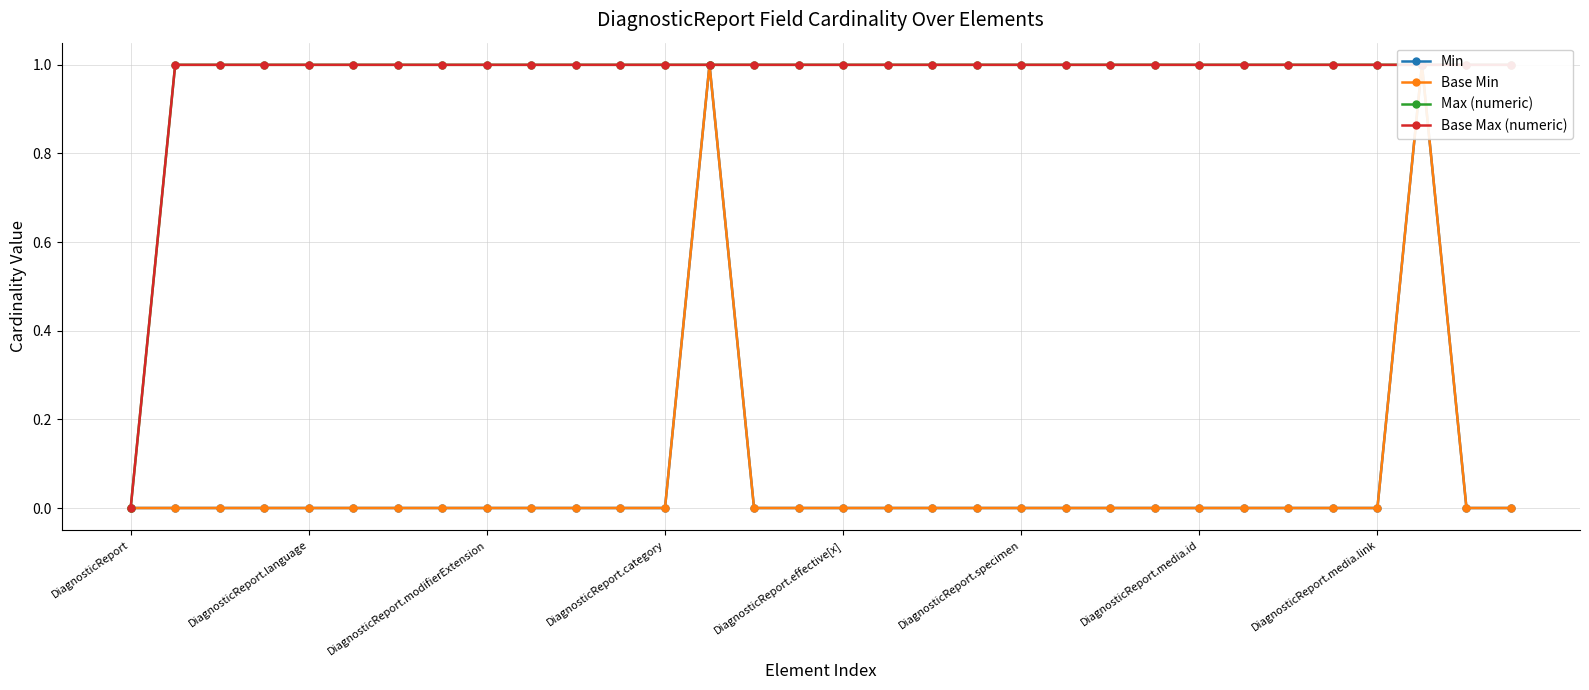

Which series has the largest total across all categories?

Max (numeric)